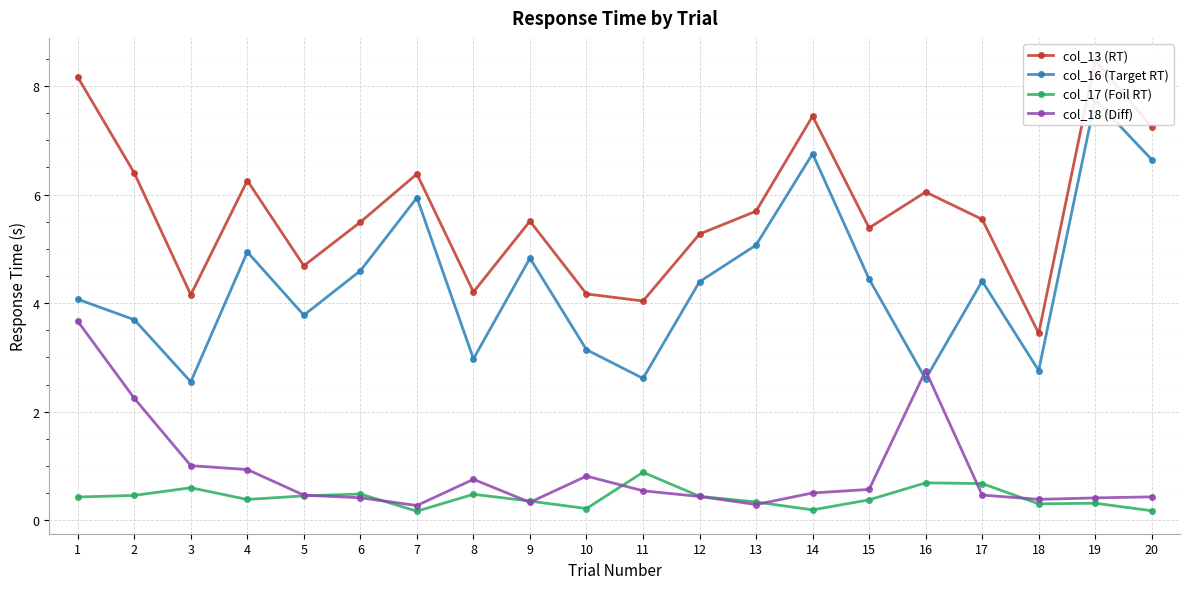

What is the average value of the col_17 (Foil RT) series?

0.4